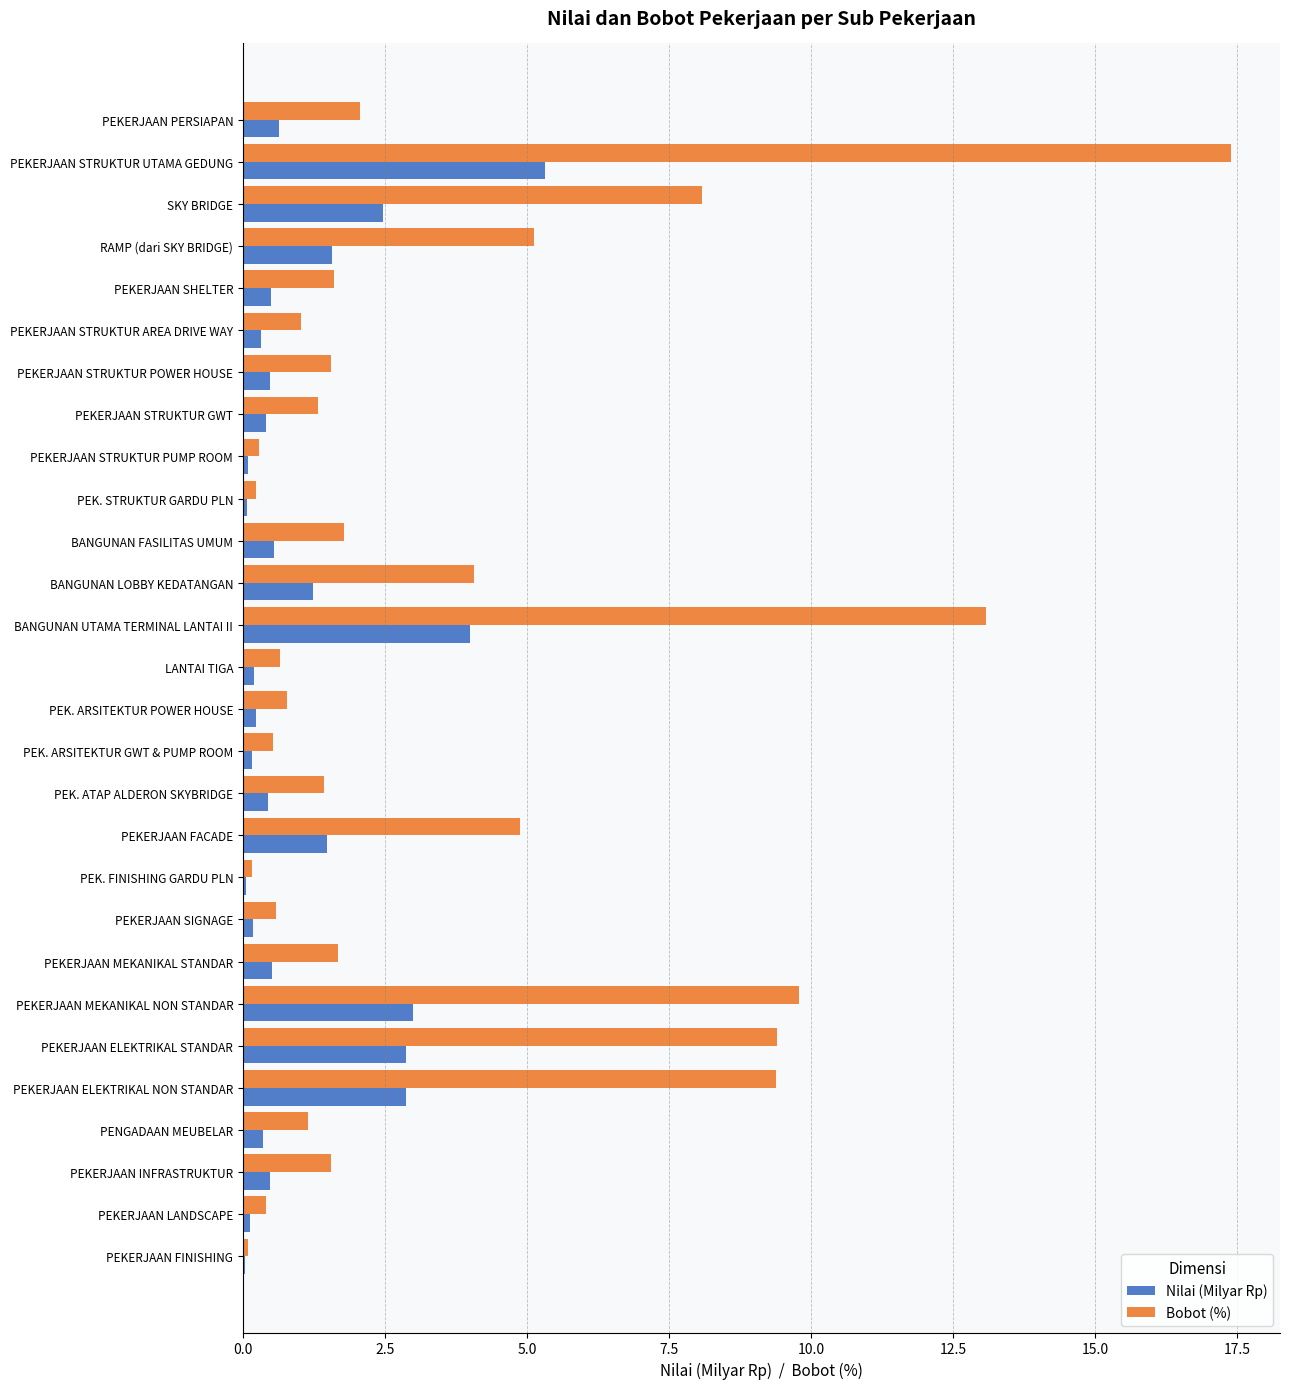

What is the sum of all Nilai (Milyar Rp) values?

30.6